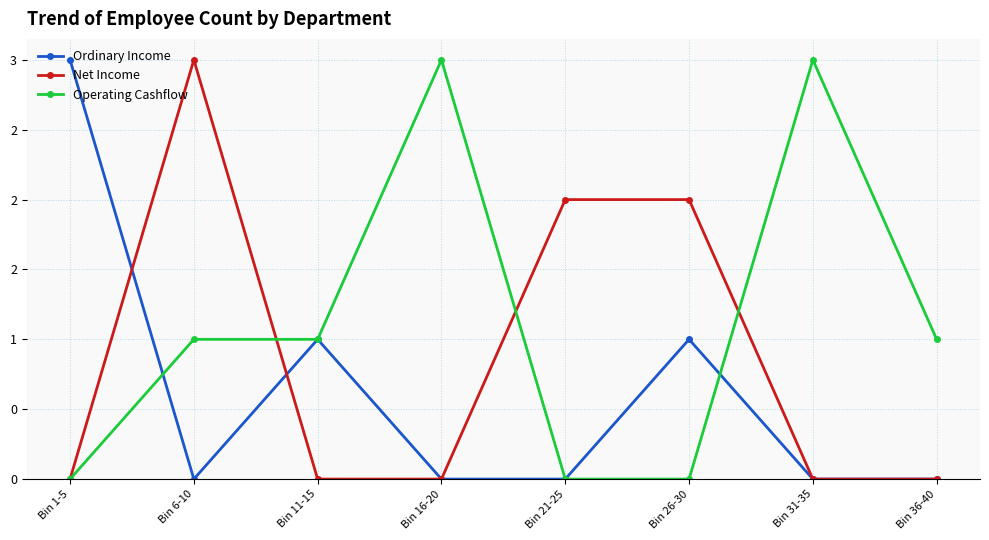

What are all the series names shown in the legend?

Ordinary Income, Net Income, Operating Cashflow